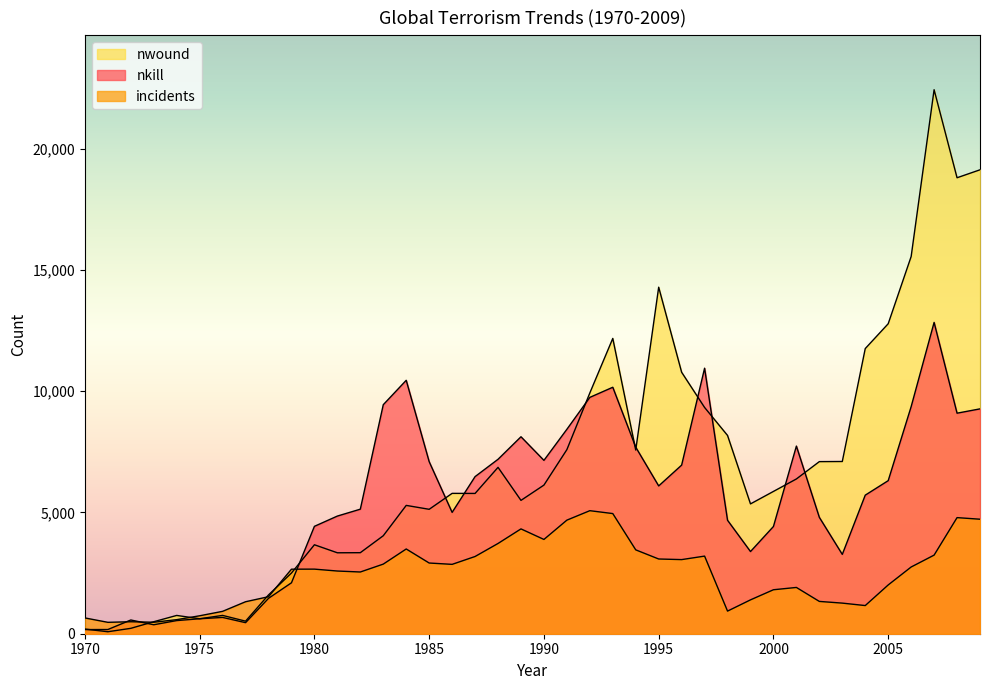

True or false: incidents has more than 1 interior local peaks.

True